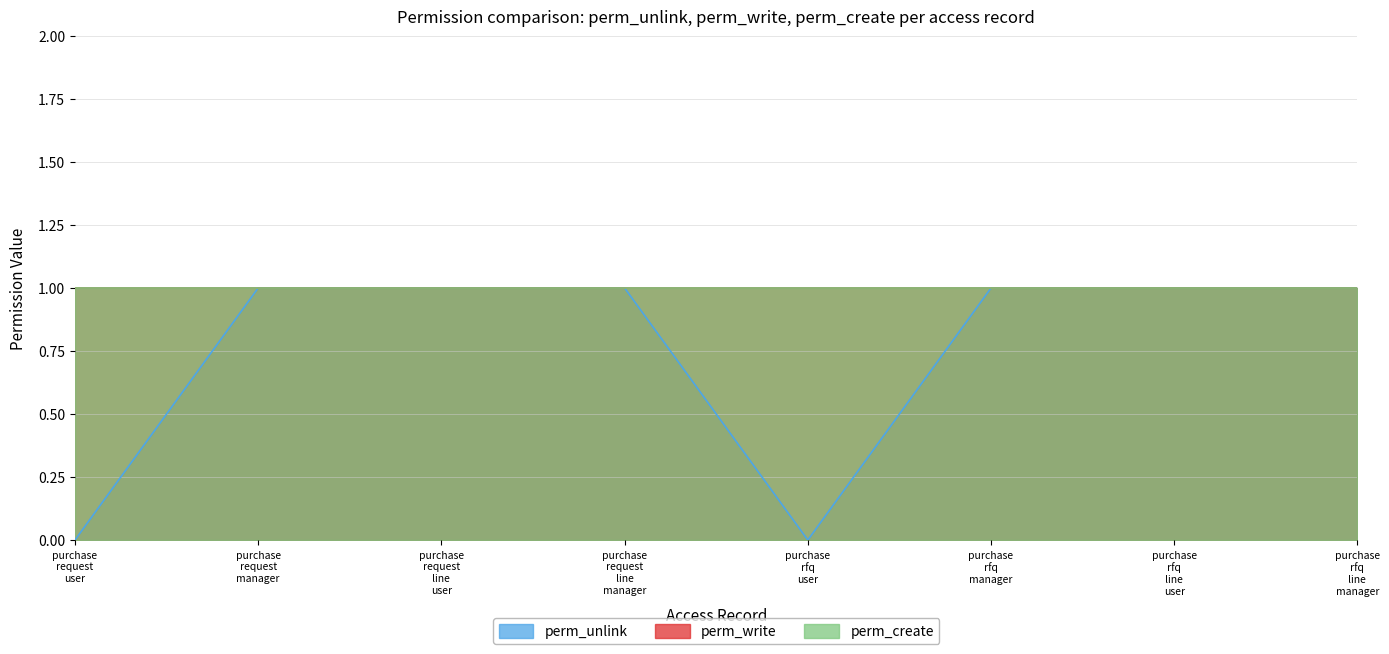

What are all the series names shown in the legend?

perm_unlink, perm_write, perm_create